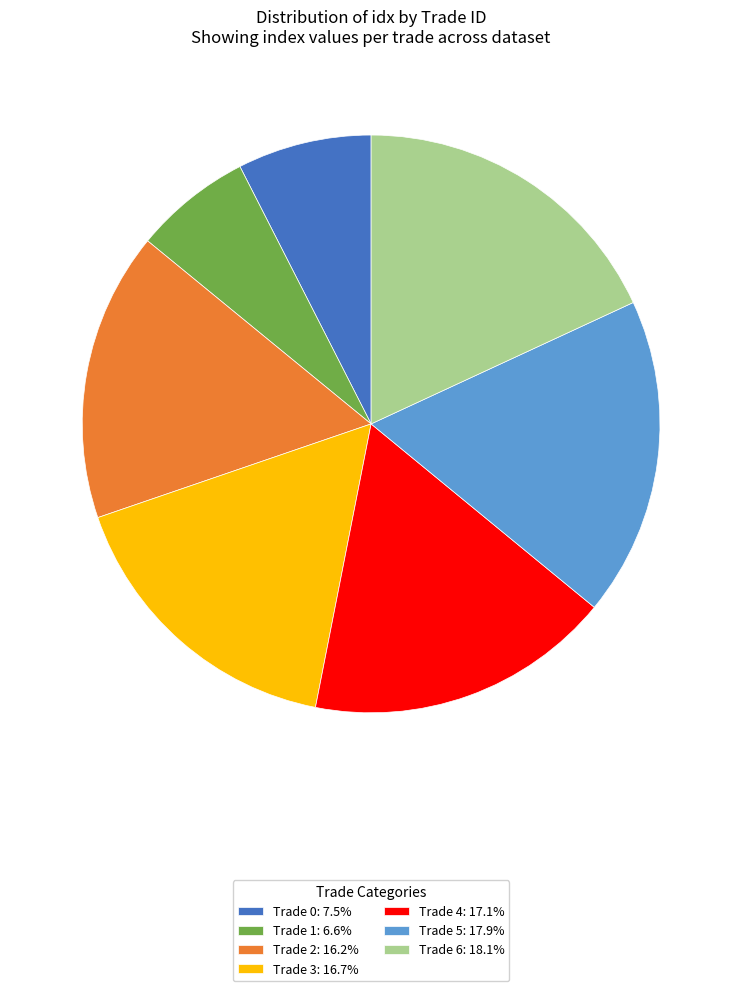

Is the sum of Trade 5: 17.9% and Trade 4: 17.1% greater than half?

No